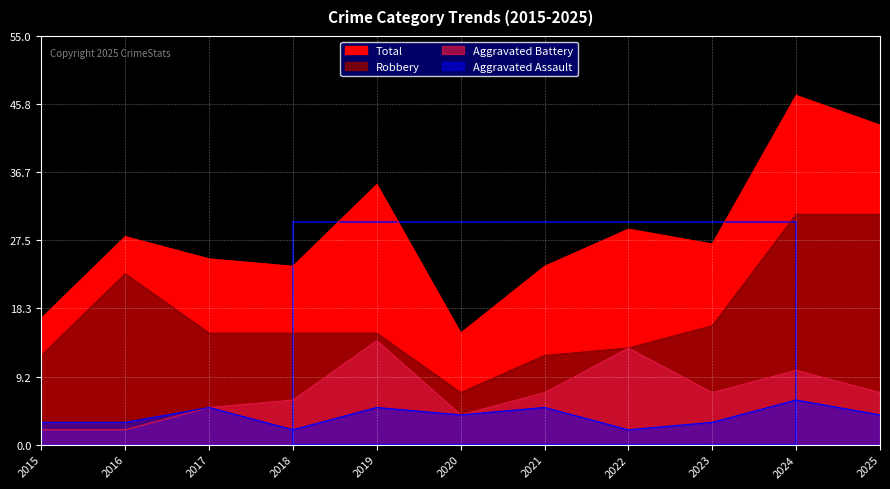

What is the value of the Total point at the 2nd from the left?

28